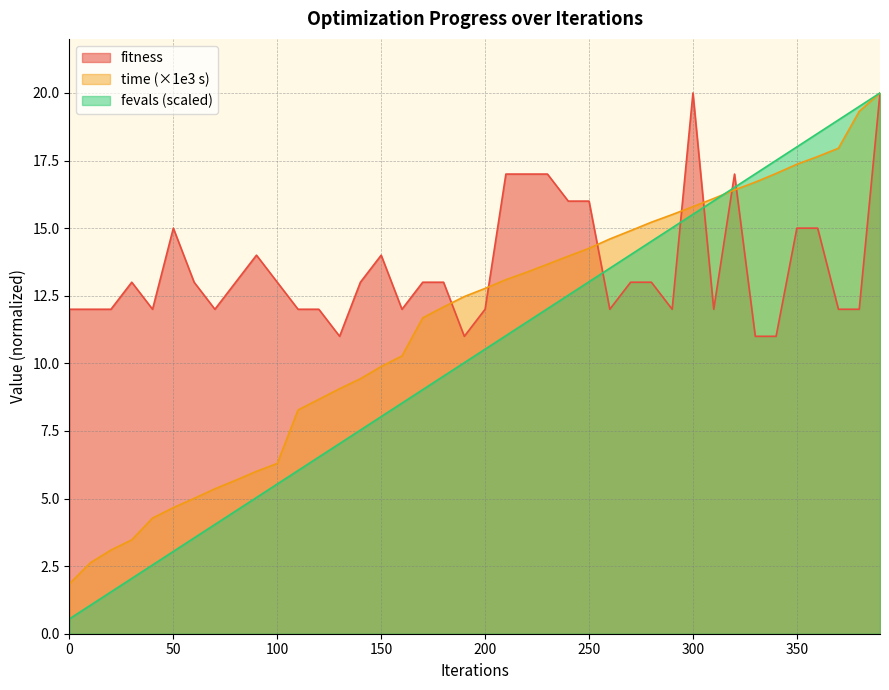

What is the value of the time_scaled point at the 20th from the left?

12.5